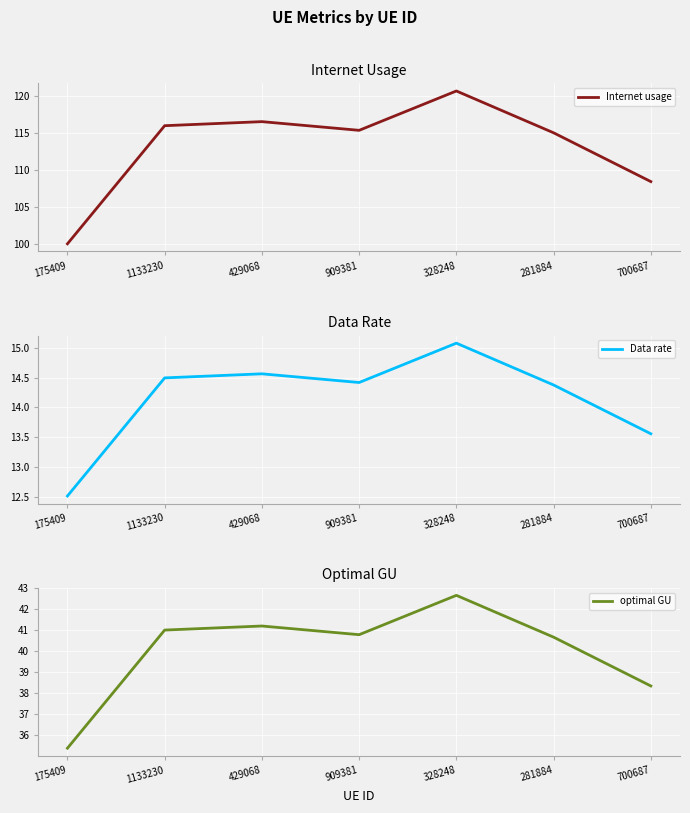

Reading left to right, transcribe all the data shown in this chart.

Internet usage: 175409=100.1	1133230=116.0	429068=116.5	909381=115.3	328248=120.6	281884=115.0	700687=108.5
Data rate: 175409=12.5	1133230=14.5	429068=14.6	909381=14.4	328248=15.1	281884=14.4	700687=13.6
optimal GU: 175409=35.4	1133230=41.0	429068=41.2	909381=40.8	328248=42.7	281884=40.7	700687=38.3